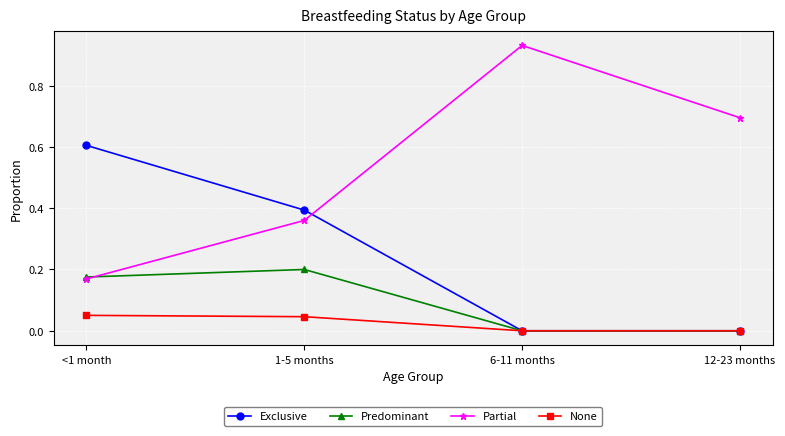

Is it true that Exclusive equals 0.2 at <1 month?

False